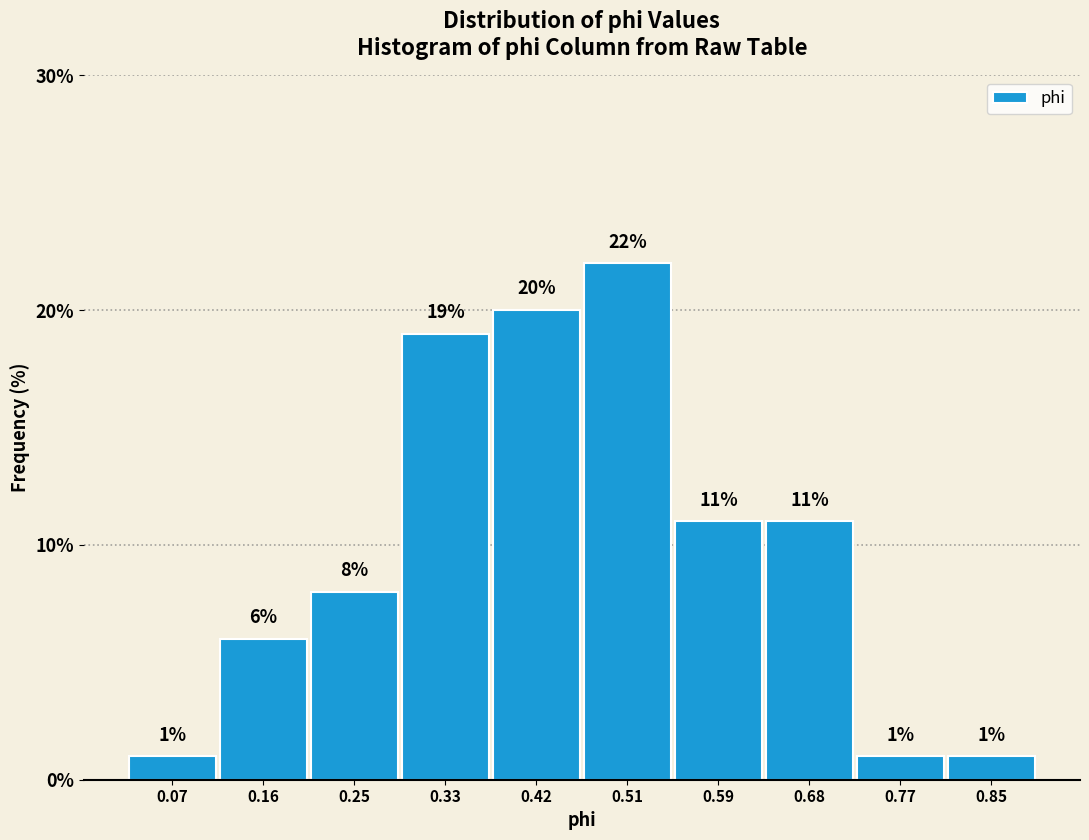

Reading left to right, transcribe this chart: for each bar, give the range it covers on the x-axis and its height. The bar edges are not printed on the chart, so give them approximately, as read against the axis.

0.03 to 0.12: 1
0.12 to 0.20: 6
0.20 to 0.29: 8
0.29 to 0.38: 19
0.38 to 0.46: 20
0.46 to 0.55: 22
0.55 to 0.64: 11
0.64 to 0.72: 11
0.72 to 0.81: 1
0.81 to 0.90: 1